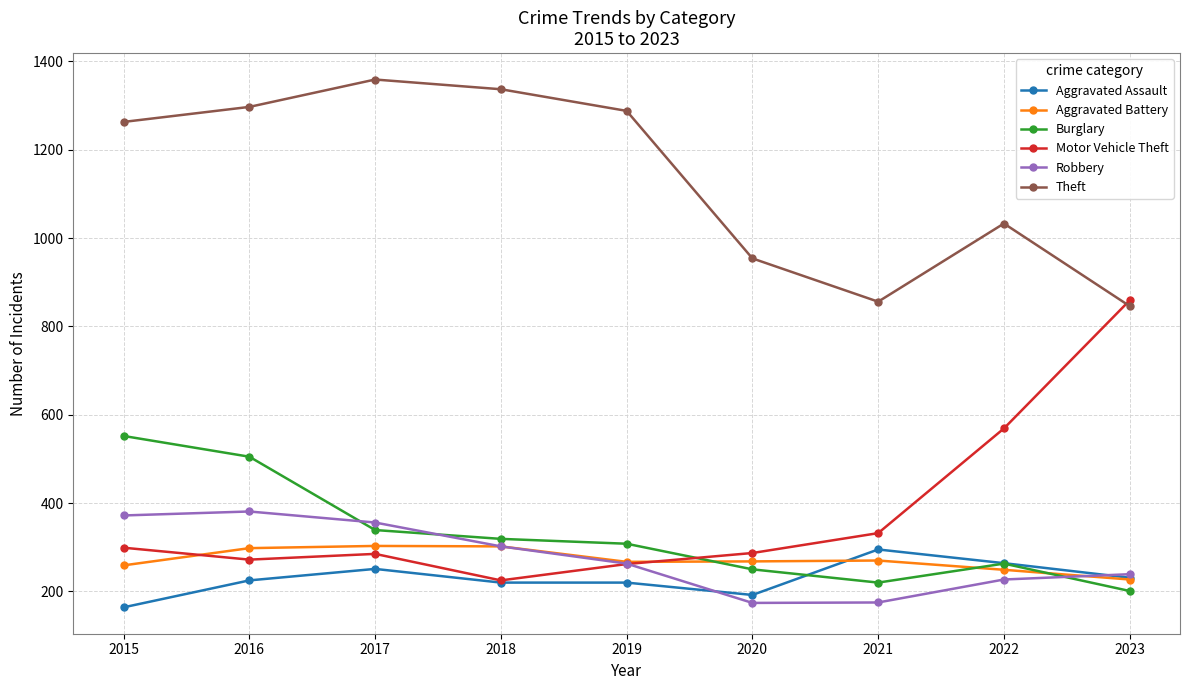

What is the difference between the maximum and minimum values in the Theft series?

513